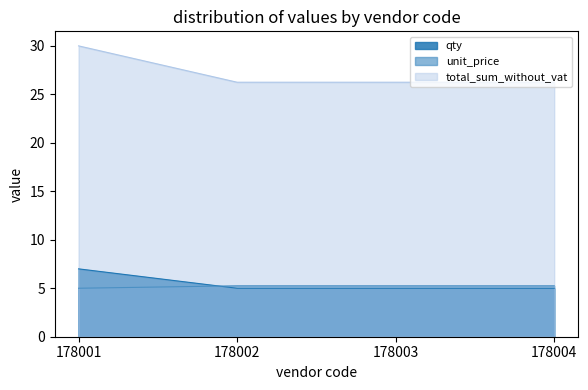

Which series has the widest spread of values?

total_sum_without_vat